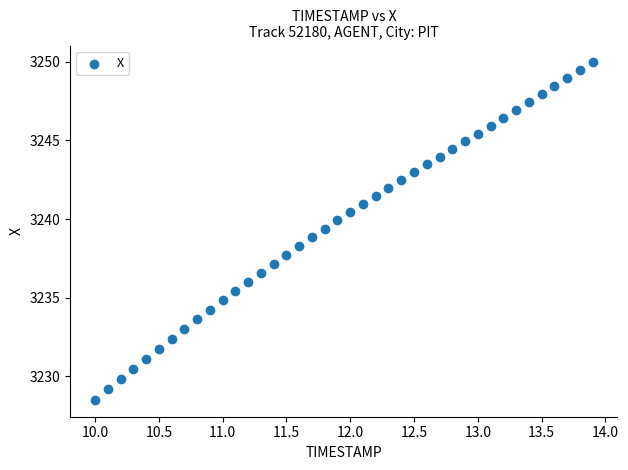

What is the range of X values (max minus min)?

3.9